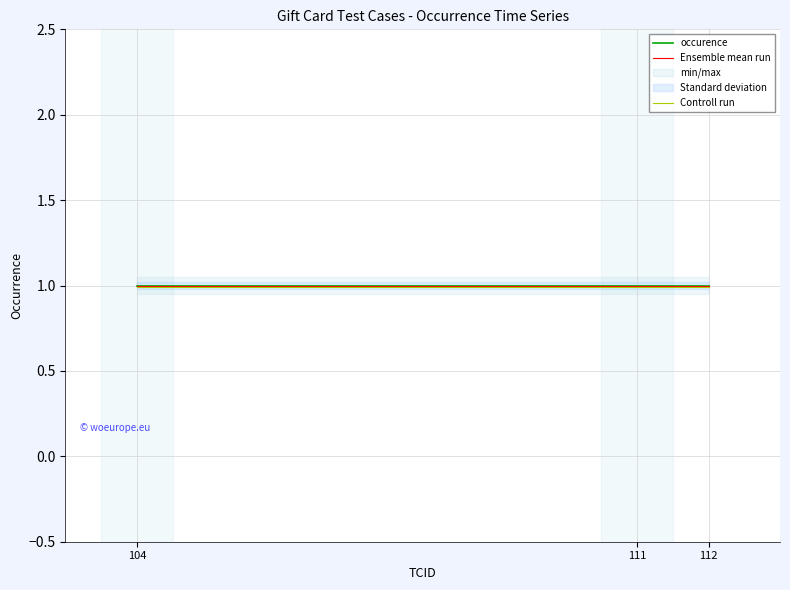

Which series has the largest total across all categories?

occurence